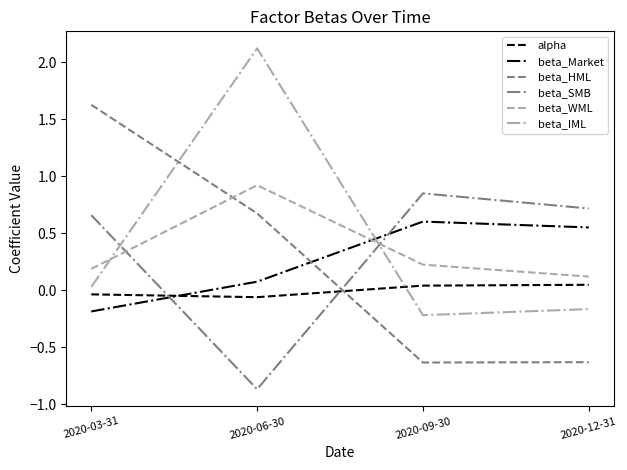

Is the value of beta_WML at 2020-12-31 greater than the value of beta_IML at 2020-03-31?

Yes